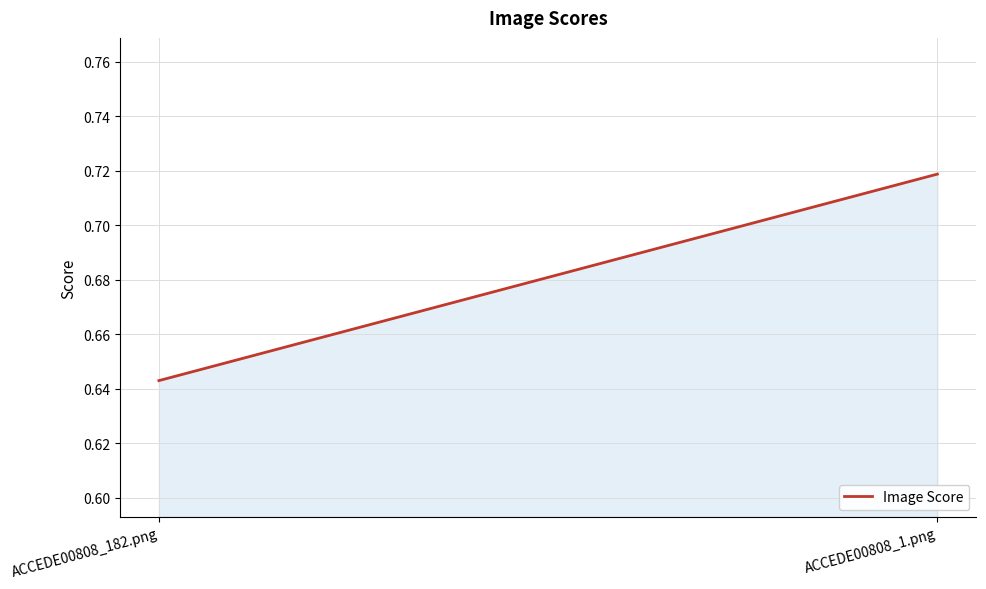

Does the chart have visible grid lines?

Yes